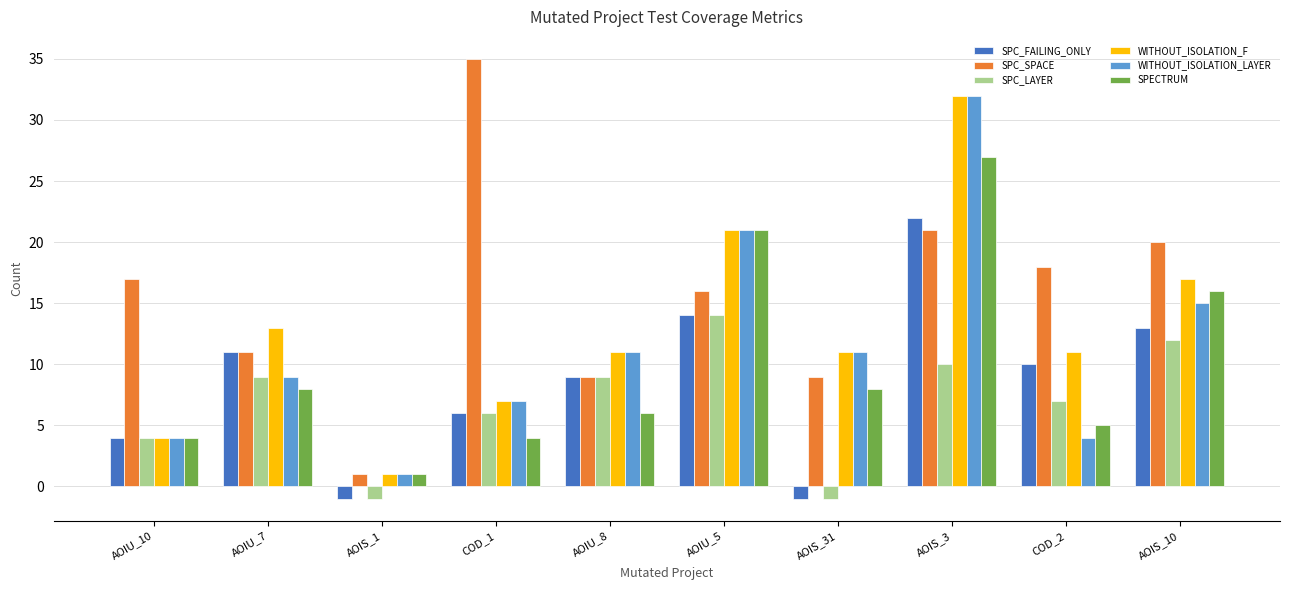

Read the SPC_FAILING_ONLY value at COD_2, to the nearest 10.

10